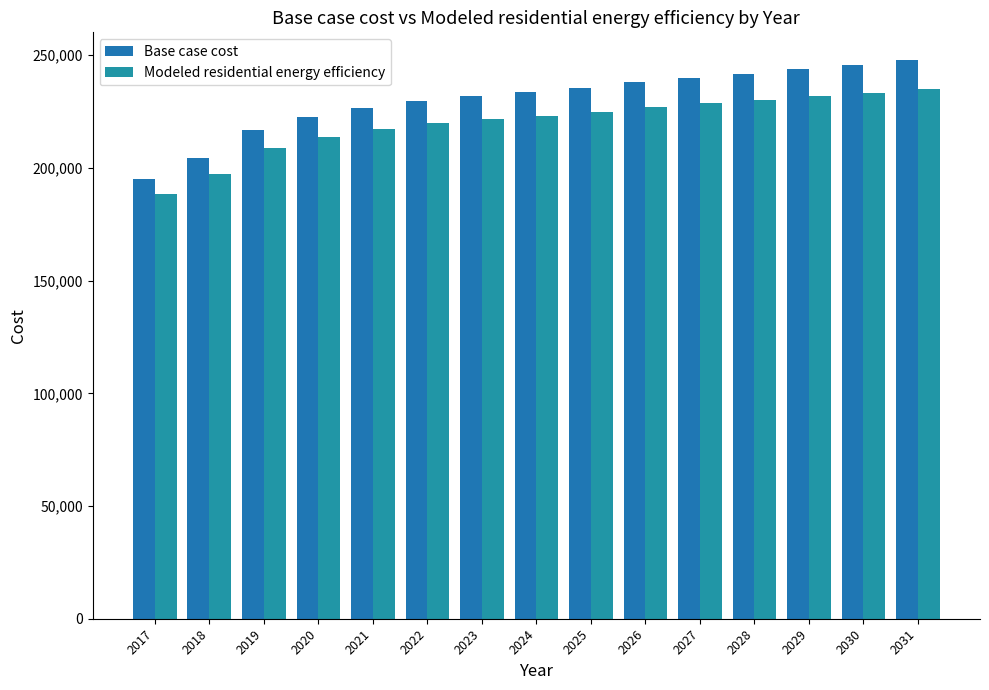

What is the average value of the Modeled residential energy efficiency series?

220052.9